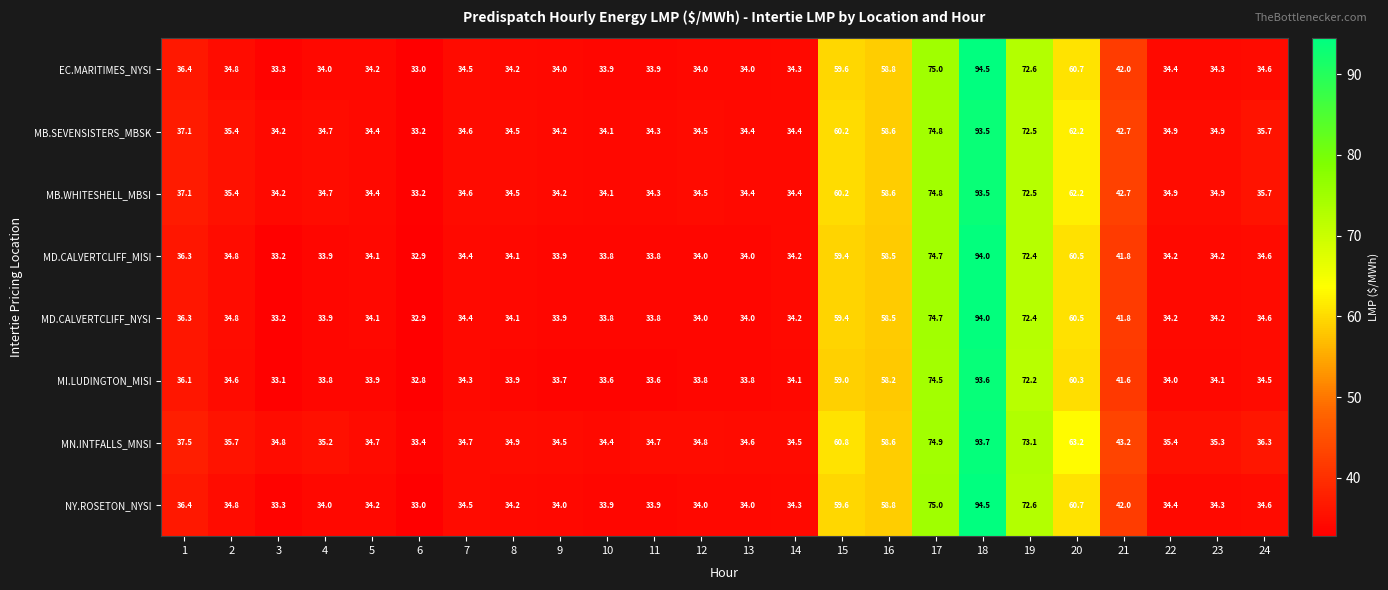

Which series has the largest total across all categories?

MN.INTFALLS_MNSI